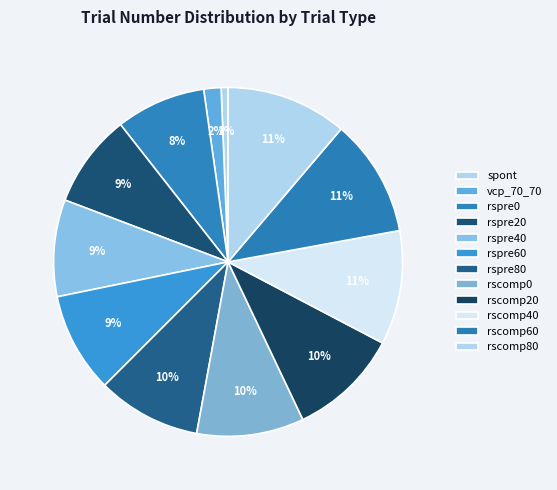

To the nearest percent, what is the difference between the rspre20 and rscomp40 slice percentages?

2%